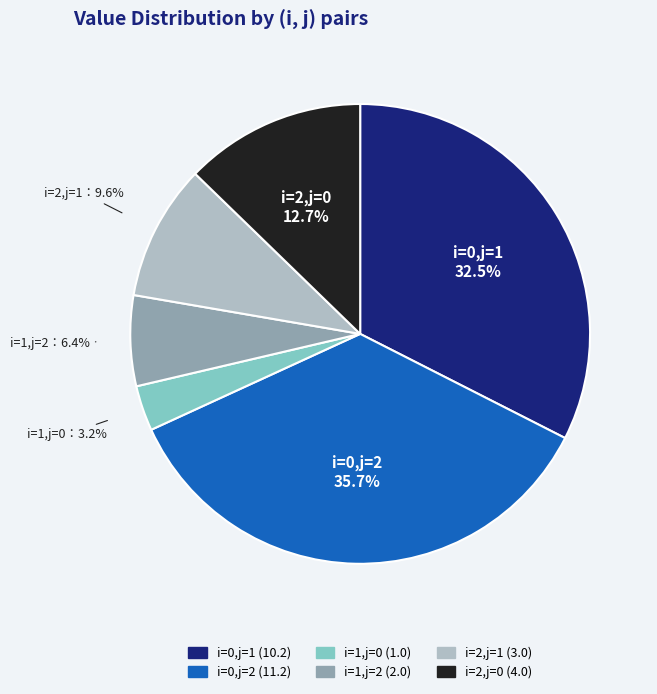

To the nearest percent, what percentage of the pie is i=2,j=0?

13%